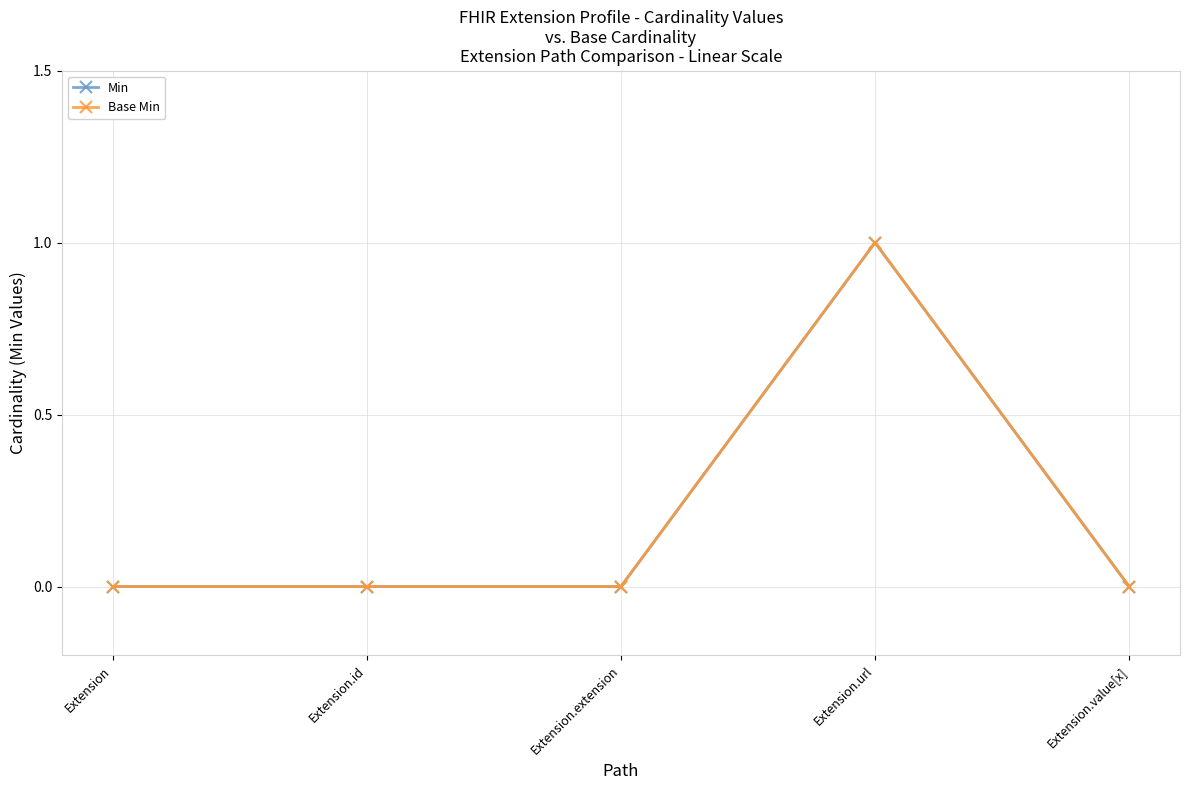

Does the chart have visible grid lines?

Yes